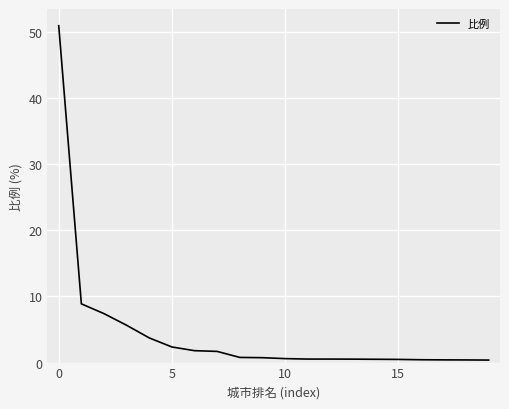

What is the greatest value displayed?

50.9